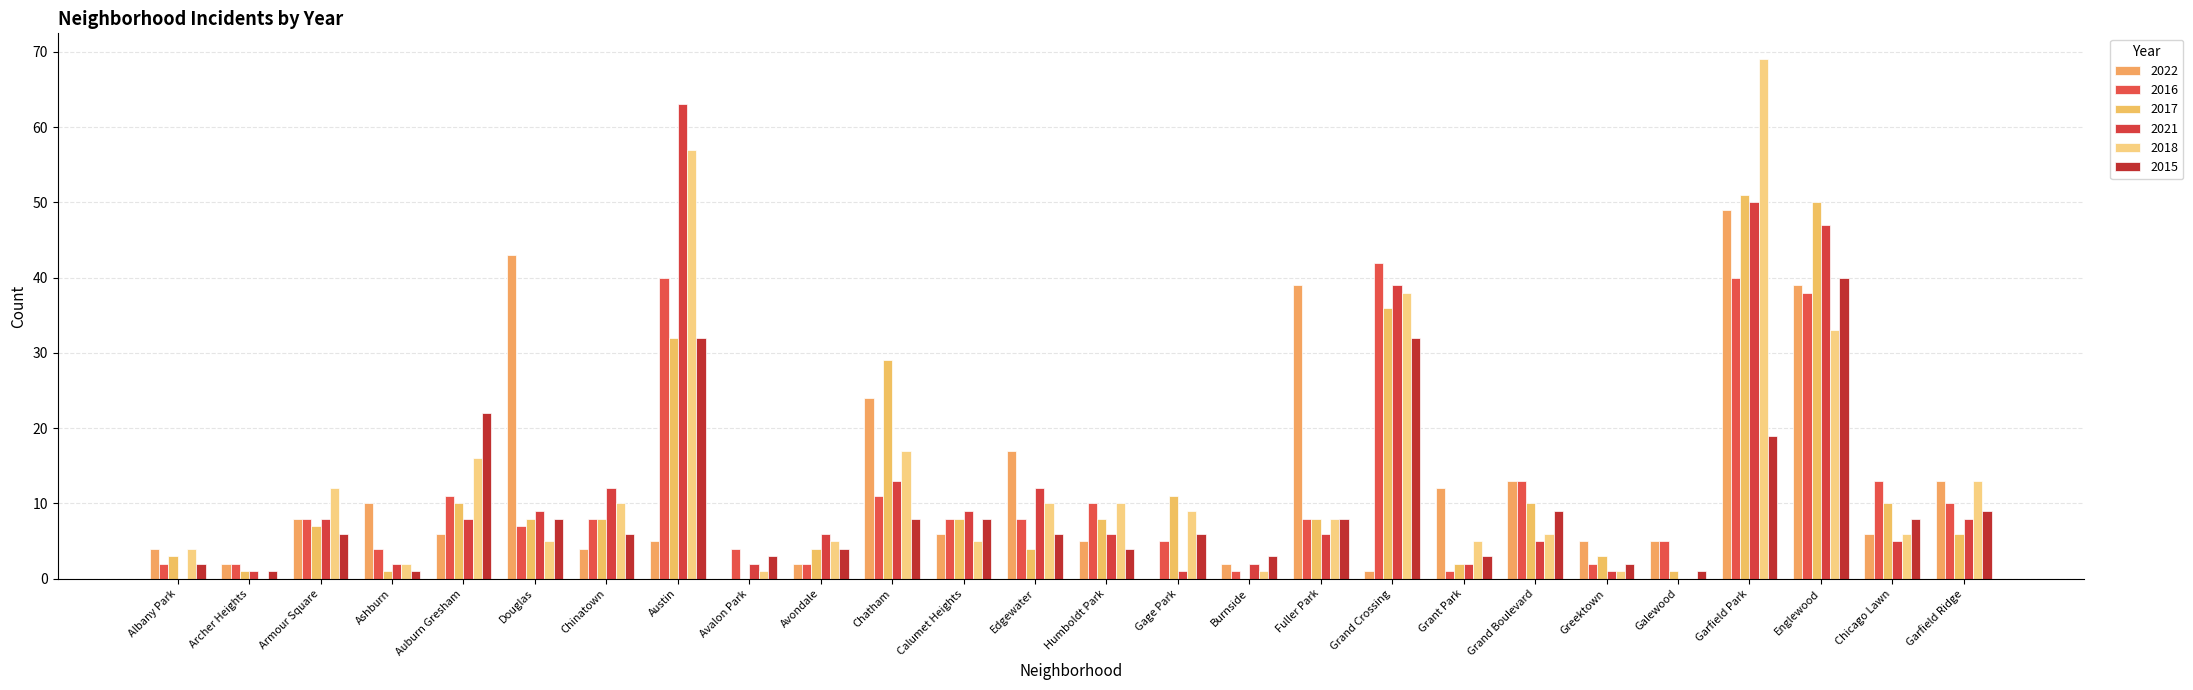

Reading left to right, list all the values displayed in this chart.

2022: 4	2	8	10	6	43	4	5	0	2	24	6	17	5	0	2	39	1	12	13	5	5	49	39	6	13
2016: 2	2	8	4	11	7	8	40	4	2	11	8	8	10	5	1	8	42	1	13	2	5	40	38	13	10
2017: 3	1	7	1	10	8	8	32	0	4	29	8	4	8	11	0	8	36	2	10	3	1	51	50	10	6
2021: 0	1	8	2	8	9	12	63	2	6	13	9	12	6	1	2	6	39	2	5	1	0	50	47	5	8
2018: 4	0	12	2	16	5	10	57	1	5	17	5	10	10	9	1	8	38	5	6	1	0	69	33	6	13
2015: 2	1	6	1	22	8	6	32	3	4	8	8	6	4	6	3	8	32	3	9	2	1	19	40	8	9